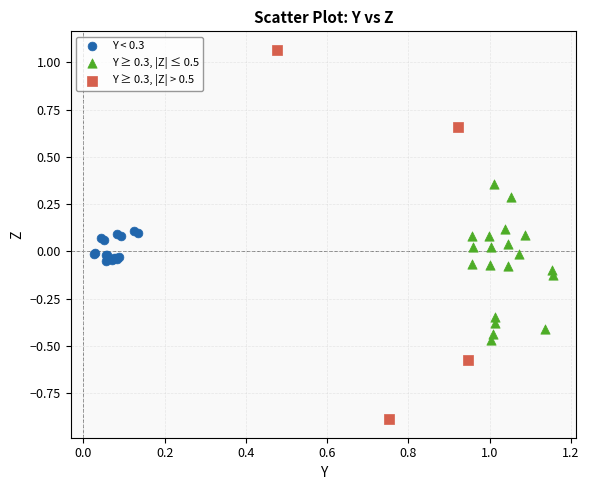

Which series contains the lowest Y value?

Y ≥ 0.3, |Z| > 0.5